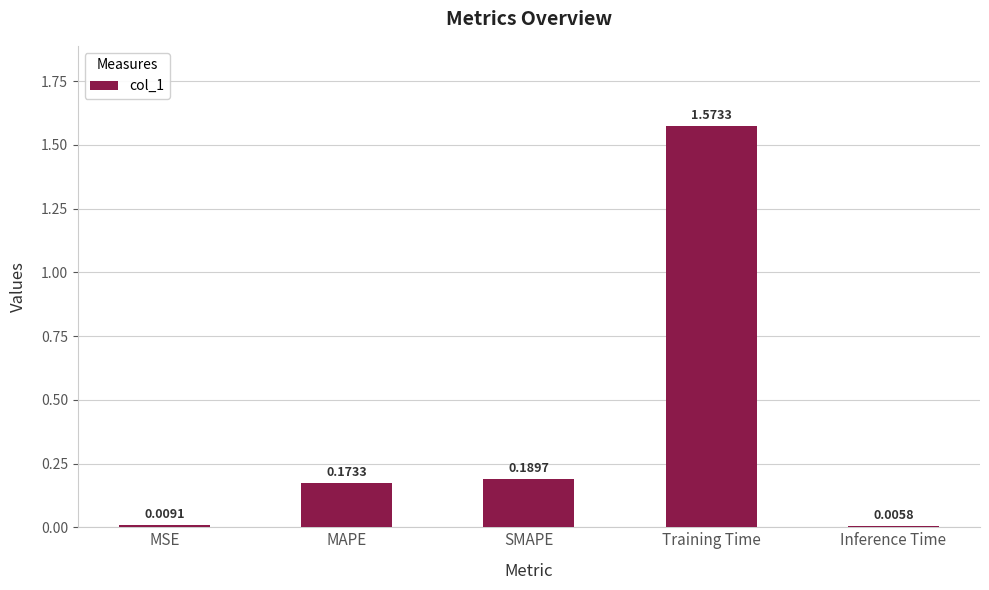

What is the label of the 5th bar from the right?

MSE